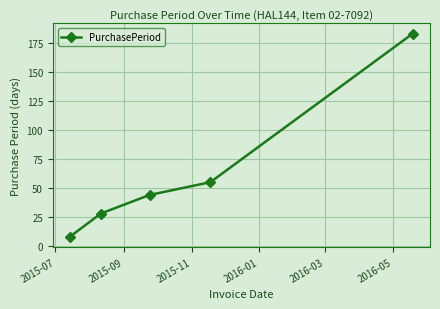

What is the maximum value shown in the chart?

183